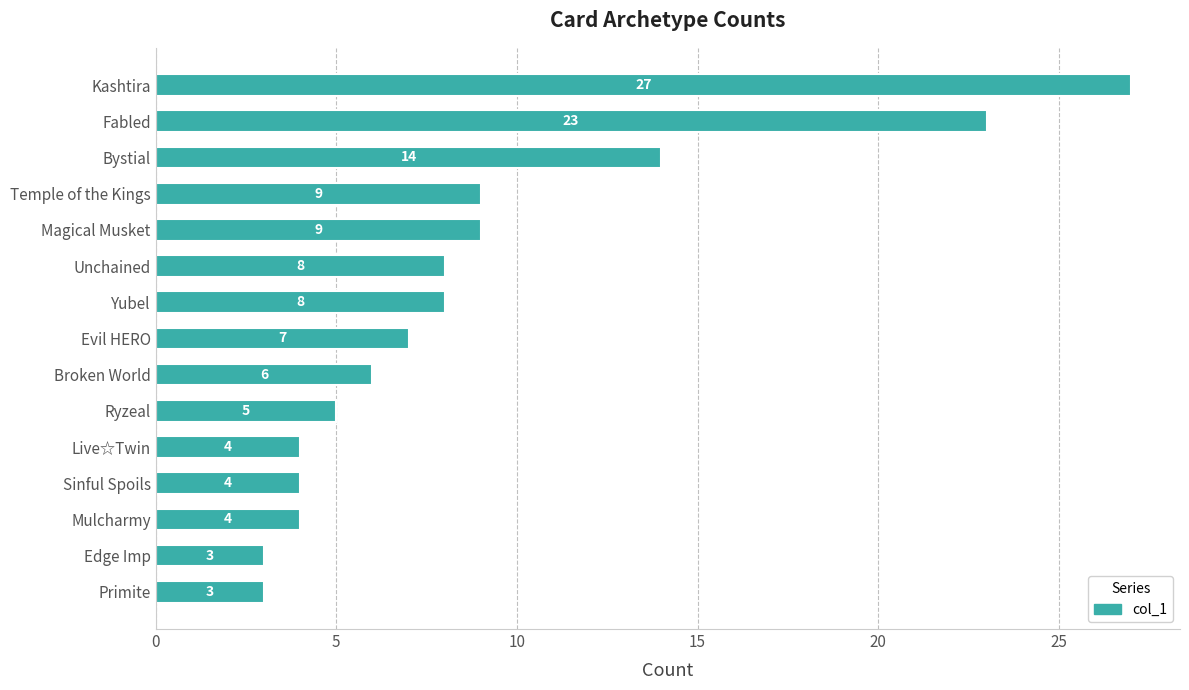

Where is the data nearest to the value 15?

Bystial